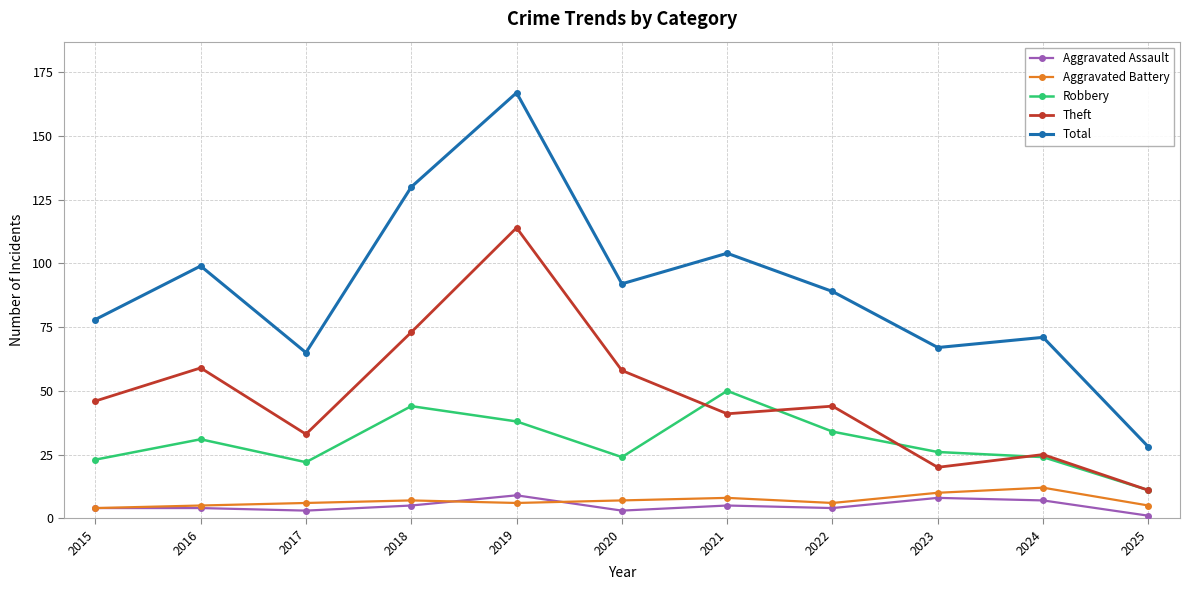

True or false: Theft has a value of 114 at 2019.

True